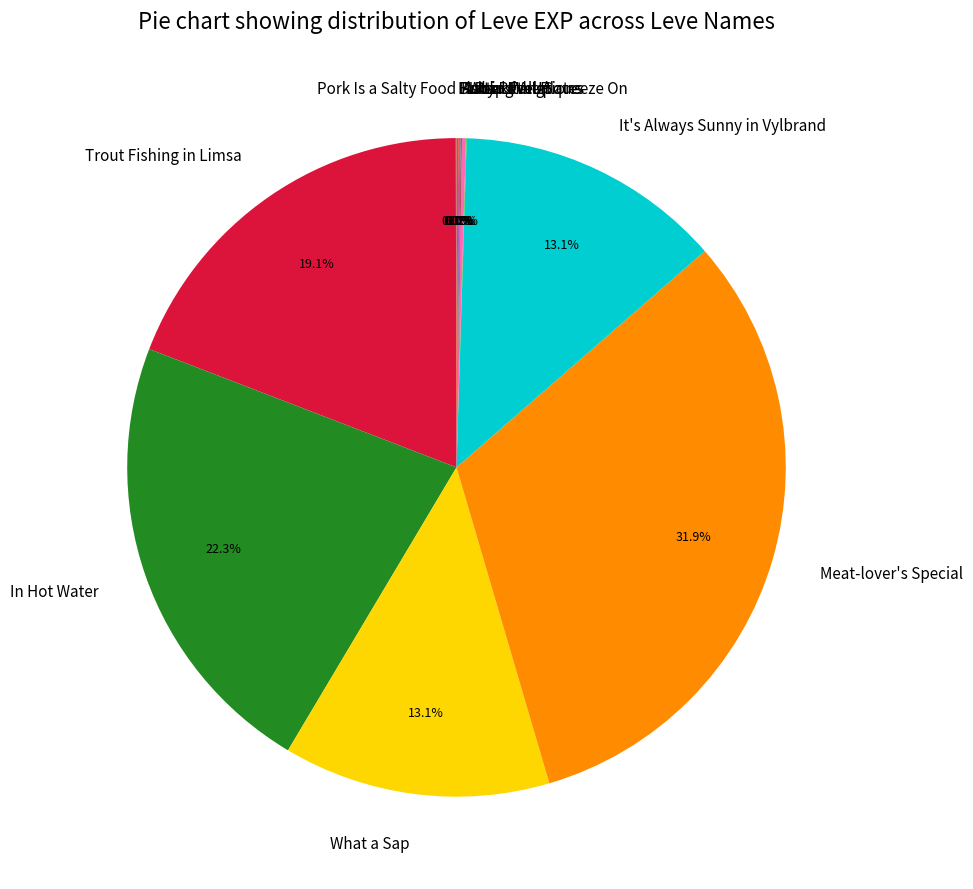

True or false: What a Sap accounts for 19% of the total.

False